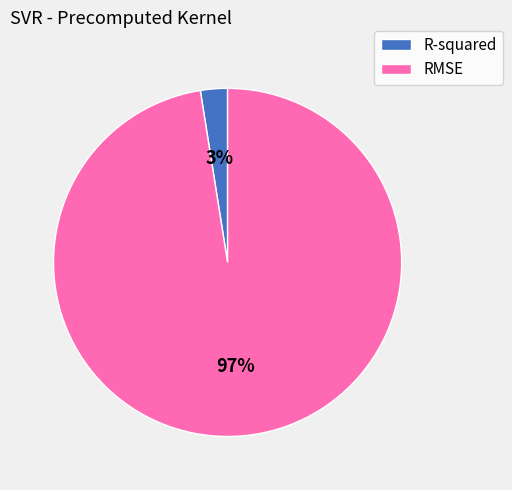

What is the majority slice?

RMSE